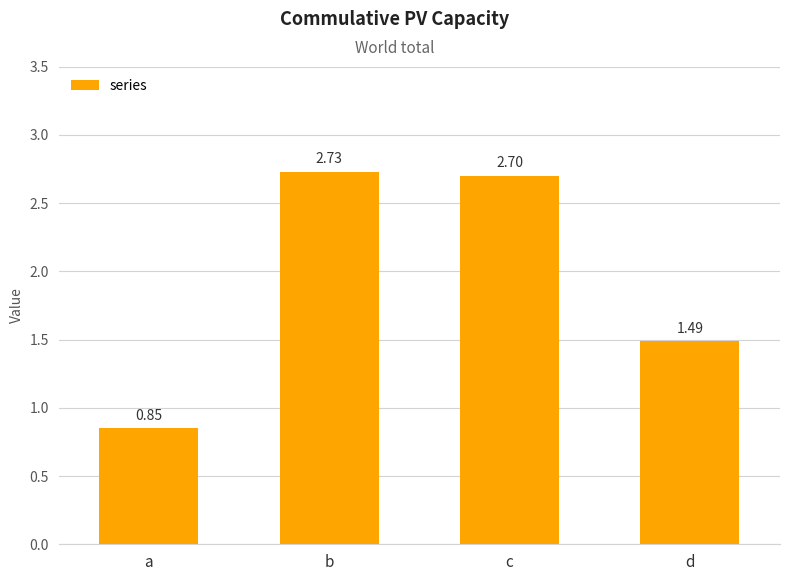

Where is the data nearest to the value 1?

a